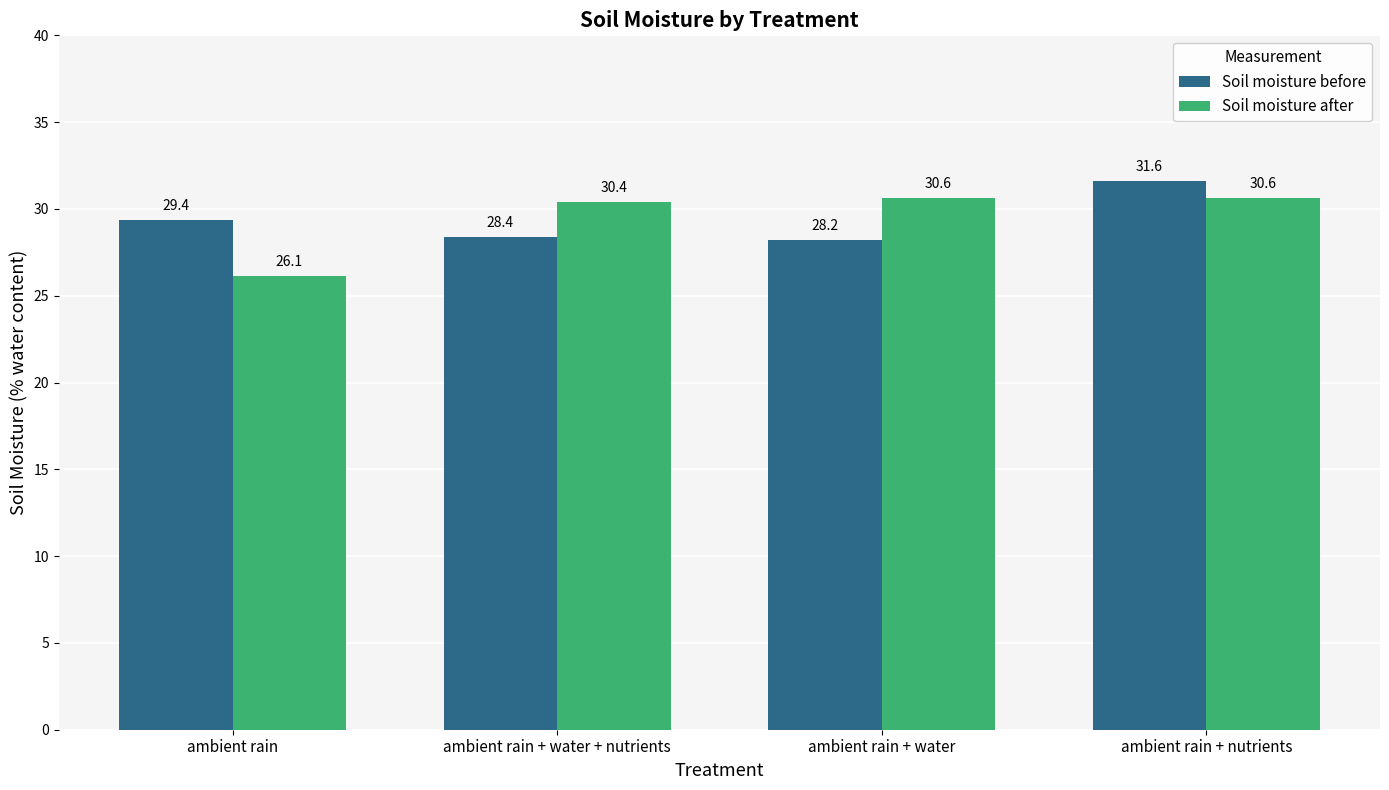

Where is Soil moisture before nearest to the value 29?

ambient rain